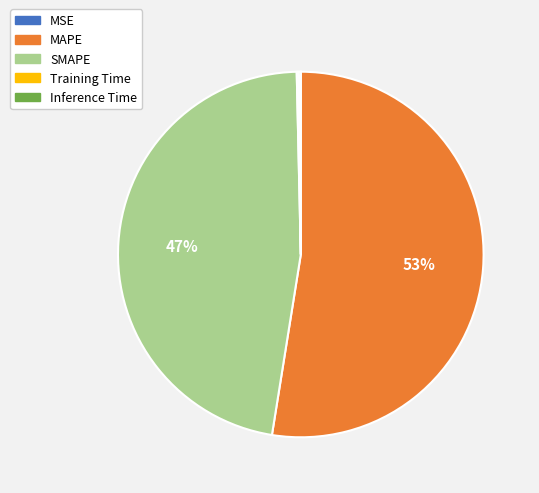

True or false: SMAPE accounts for 57% of the total.

False